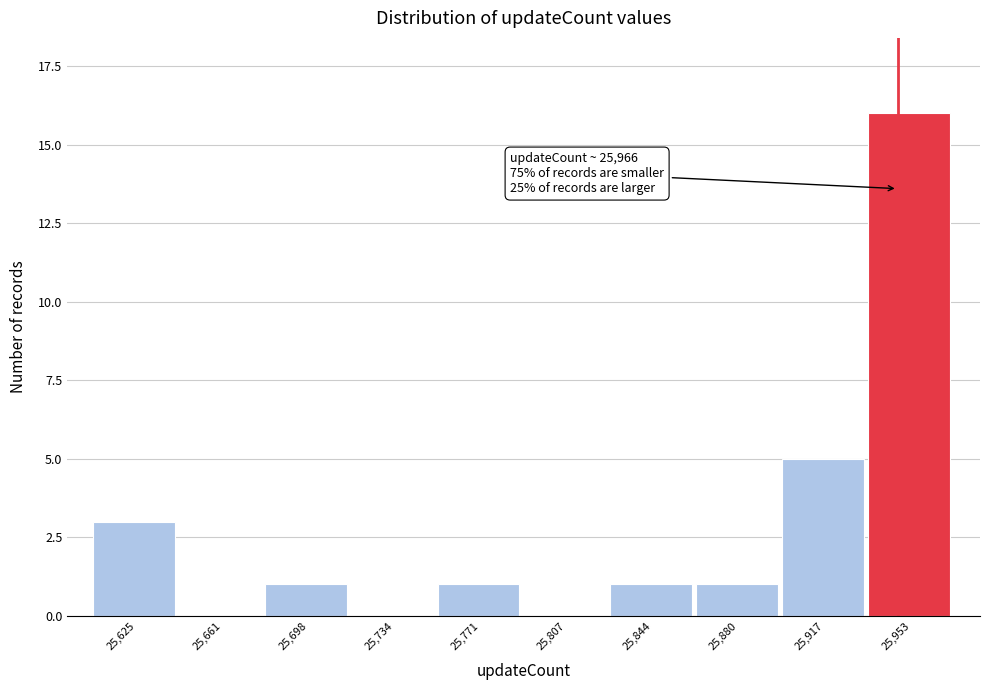

Reading left to right, what are all the values shown in this chart?

25,625=3	25,661=0	25,698=1	25,734=0	25,771=1	25,807=0	25,844=1	25,880=1	25,917=5	25,953=16